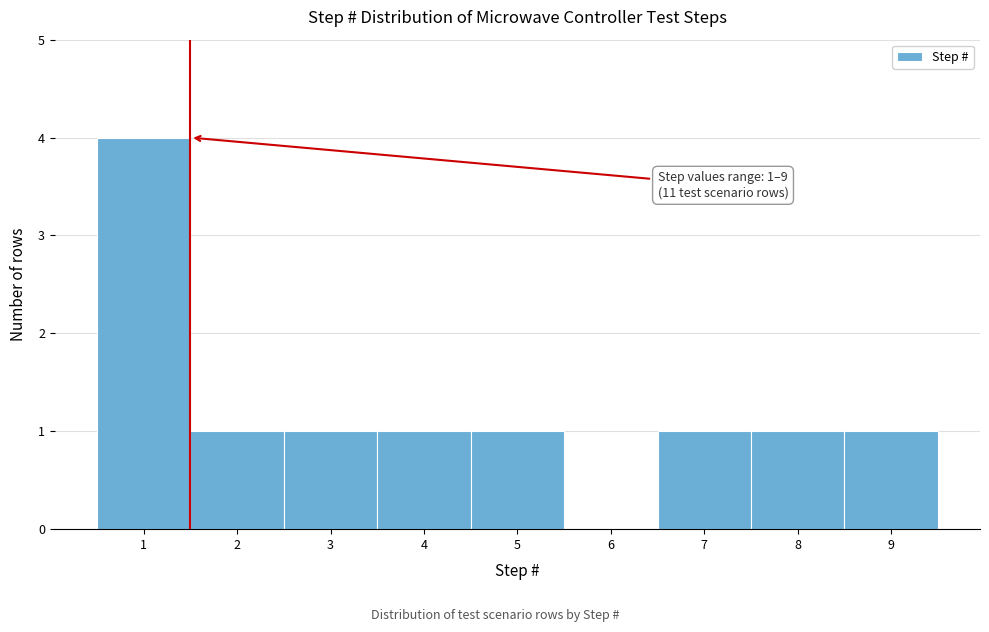

Which range on the x-axis has the tallest bar?

0.5 to 1.5